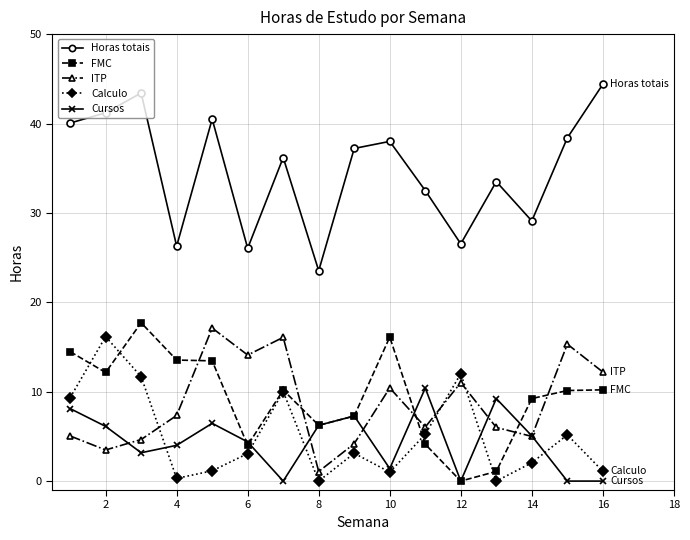

How many interior local valleys does the Calculo series have?

4